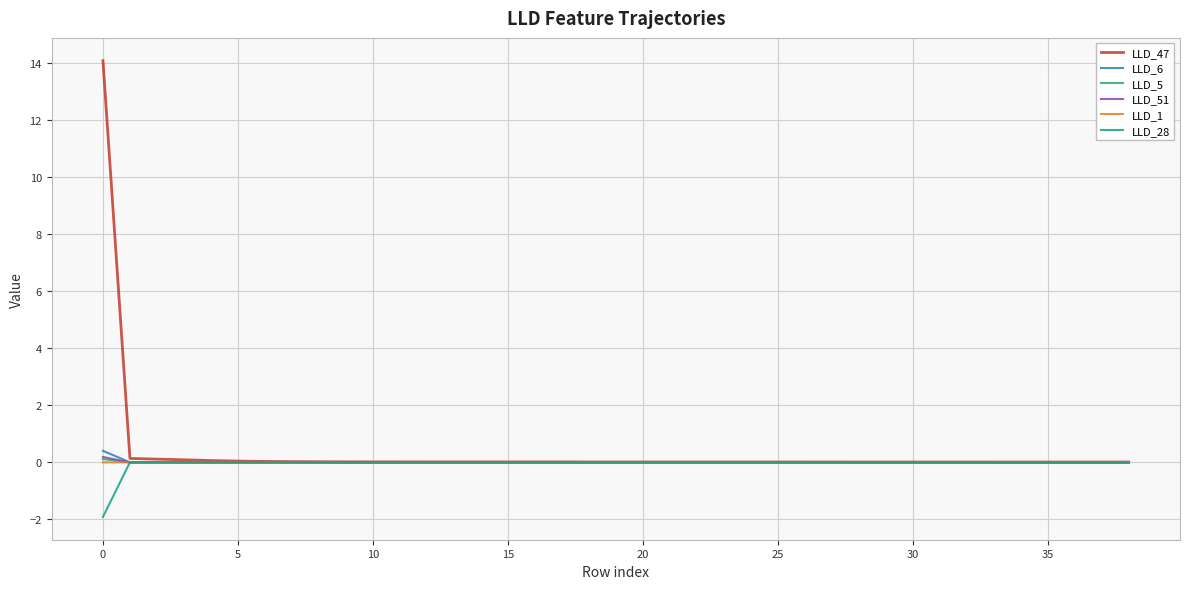

What is the maximum value shown in the chart?

14.1